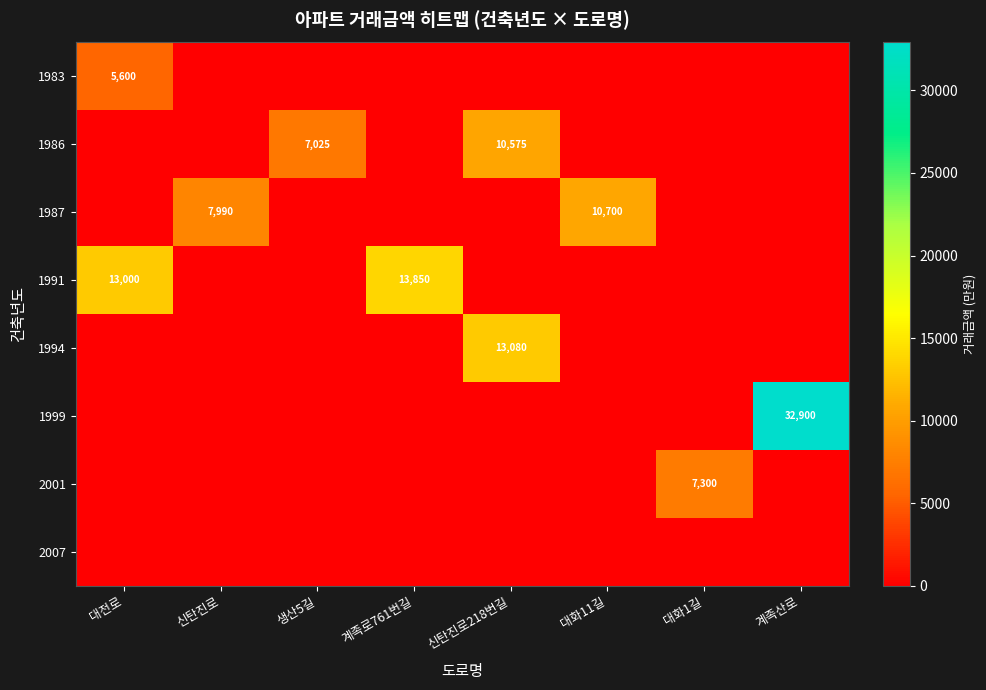

The 1987 series shows 12301 at 신탄진로. True or false?

False